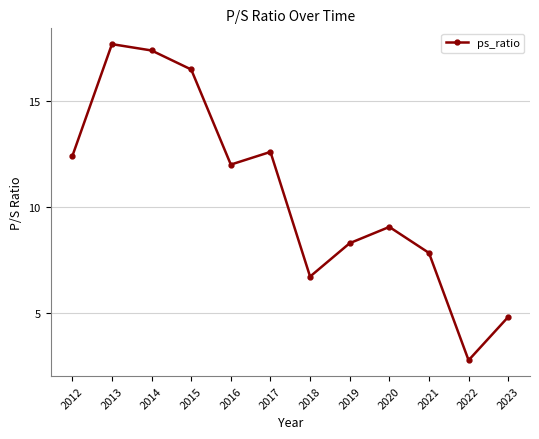

True or false: the data shows 12.0 at 2016.

True